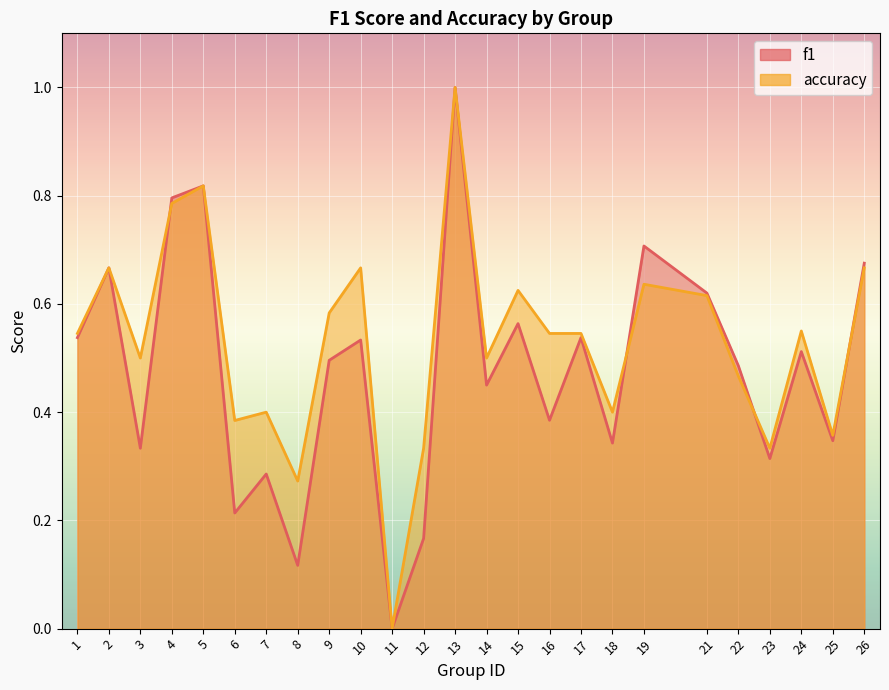

Count the number of categories in the chart.

25